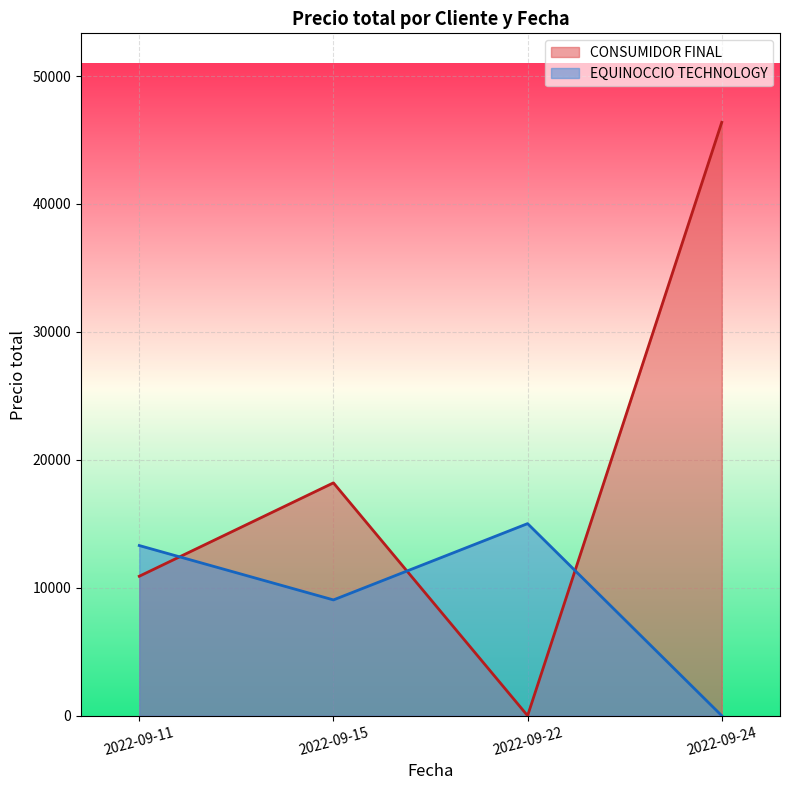

How many values in the EQUINOCCIO TECHNOLOGY series exceed 3800?

3